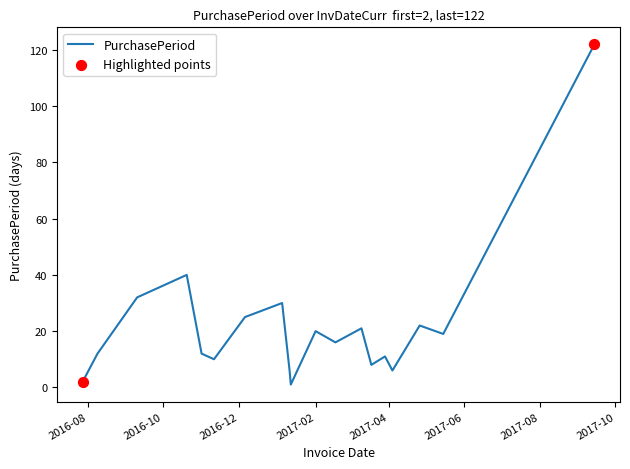

What is the difference between the maximum and minimum values?

121